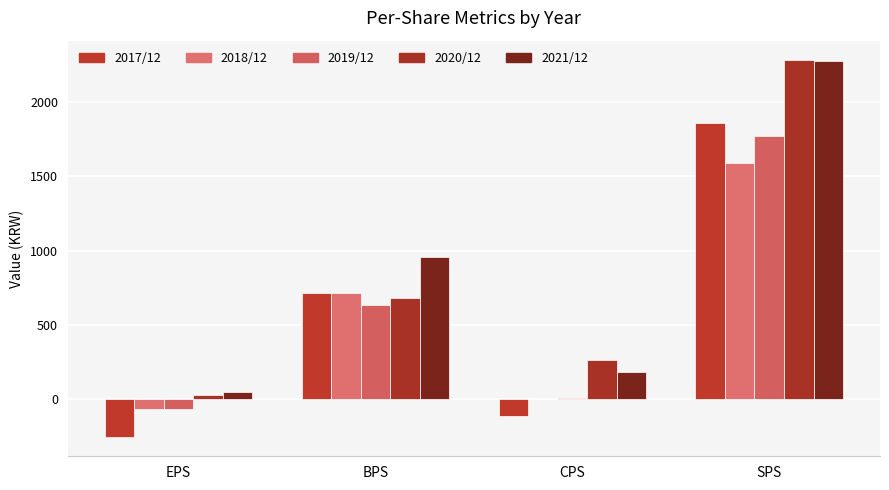

Which series has the largest range (max minus min)?

2020/12